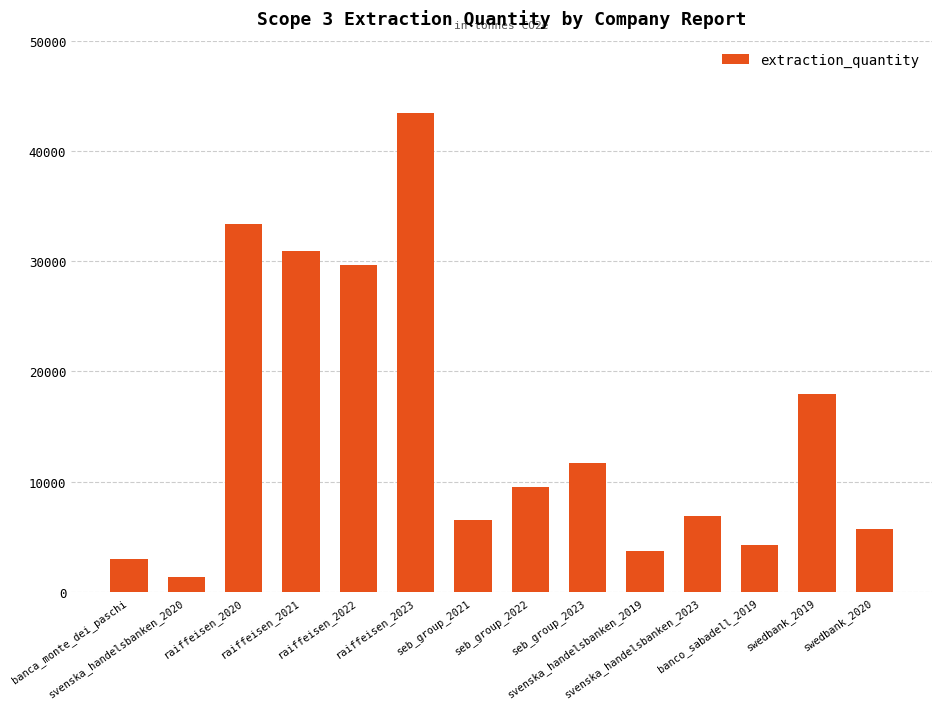

Reading left to right, list all the values displayed in this chart.

banca_monte_dei_paschi=2950.4	svenska_handelsbanken_2020=1346.0	raiffeisen_2020=33371.0	raiffeisen_2021=30925.0	raiffeisen_2022=29656.0	raiffeisen_2023=43450.0	seb_group_2021=6536.0	seb_group_2022=9539.0	seb_group_2023=11678.0	svenska_handelsbanken_2019=3744.0	svenska_handelsbanken_2023=6920.0	banco_sabadell_2019=4298.0	swedbank_2019=17927.0	swedbank_2020=5683.0